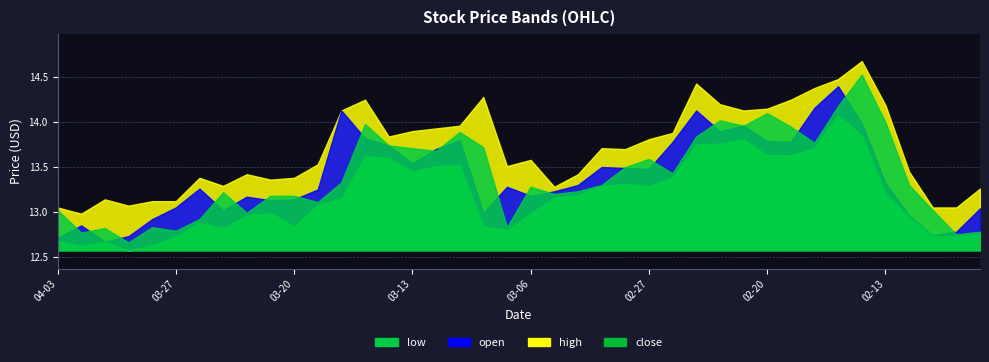

Rank the categories by low value from highest to lowest.

2023-02-15, 2023-02-14, 2023-02-21, 2023-02-22, 2023-02-23, 2023-02-16, 2023-02-20, 2023-02-17, 2023-03-15, 2023-03-14, 2023-03-09, 2023-03-10, 2023-03-13, 2023-02-24, 2023-02-28, 2023-03-01, 2023-02-27, 2023-02-13, 2023-03-02, 2023-03-03, 2023-03-16, 2023-03-17, 2023-03-21, 2023-03-06, 2023-03-22, 2023-02-10, 2023-03-24, 2023-03-20, 2023-03-08, 2023-03-23, 2023-03-07, 2023-02-07, 2023-02-09, 2023-02-08, 2023-03-27, 2023-04-03, 2023-03-30, 2023-03-28, 2023-03-31, 2023-03-29